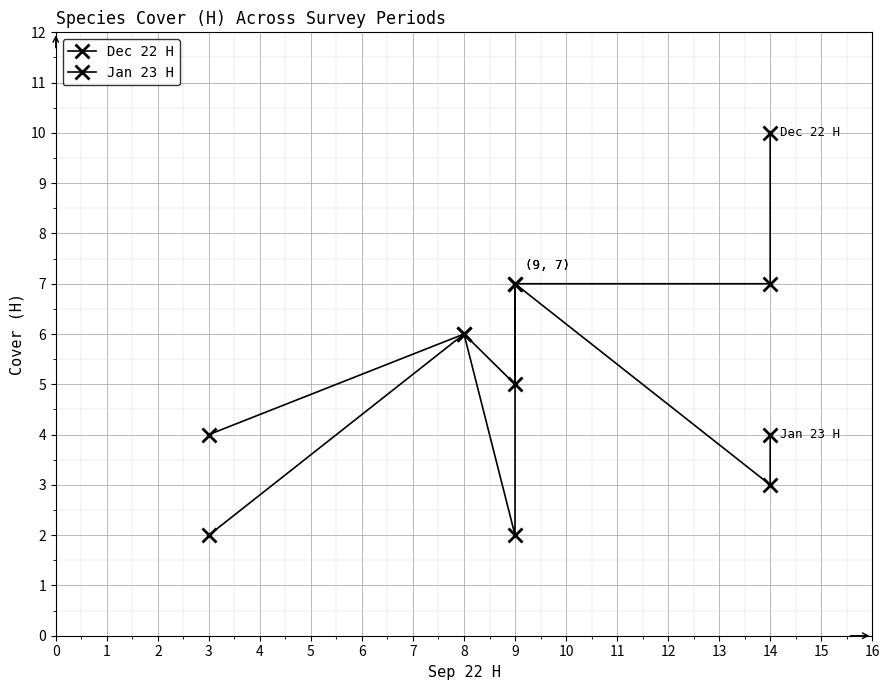

At how many categories does at least one series exceed 9?

1